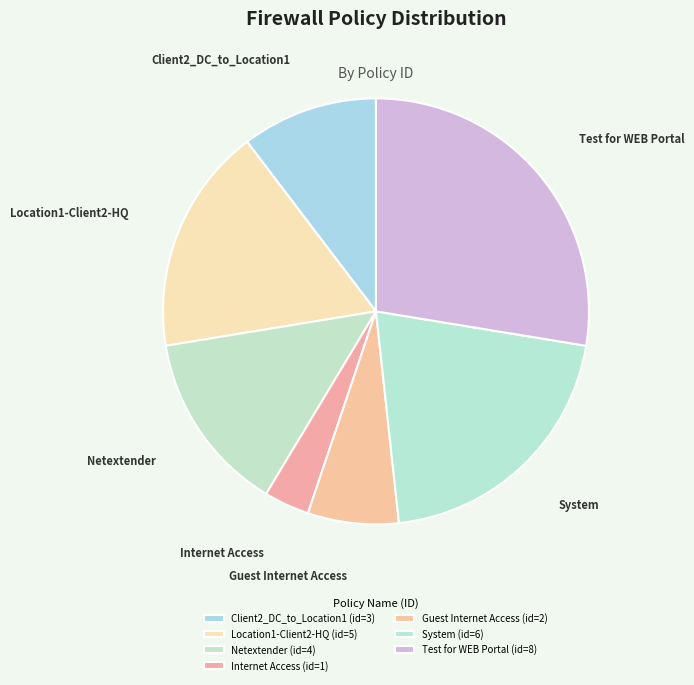

Rank the categories by value from highest to lowest.

Test for WEB Portal, System, Location1-Client2-HQ, Netextender, Client2_DC_to_Location1, Guest Internet Access, Internet Access